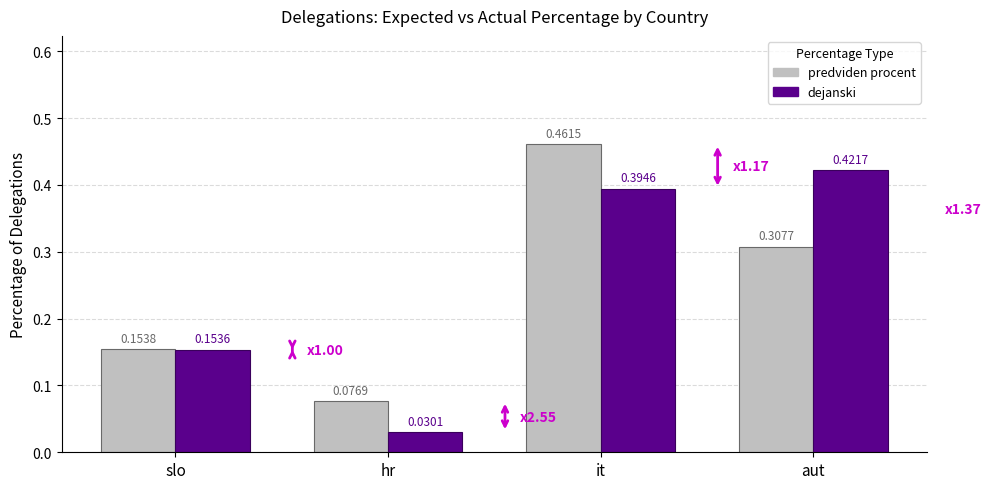

Where is predviden procent nearest to the value 0?

hr